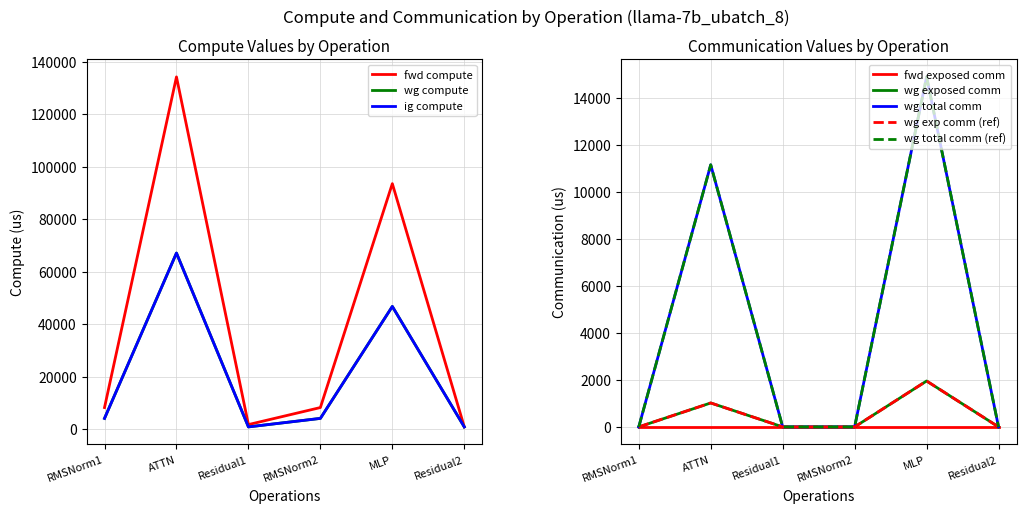

At which label does wg total comm reach its minimum?

RMSNorm1